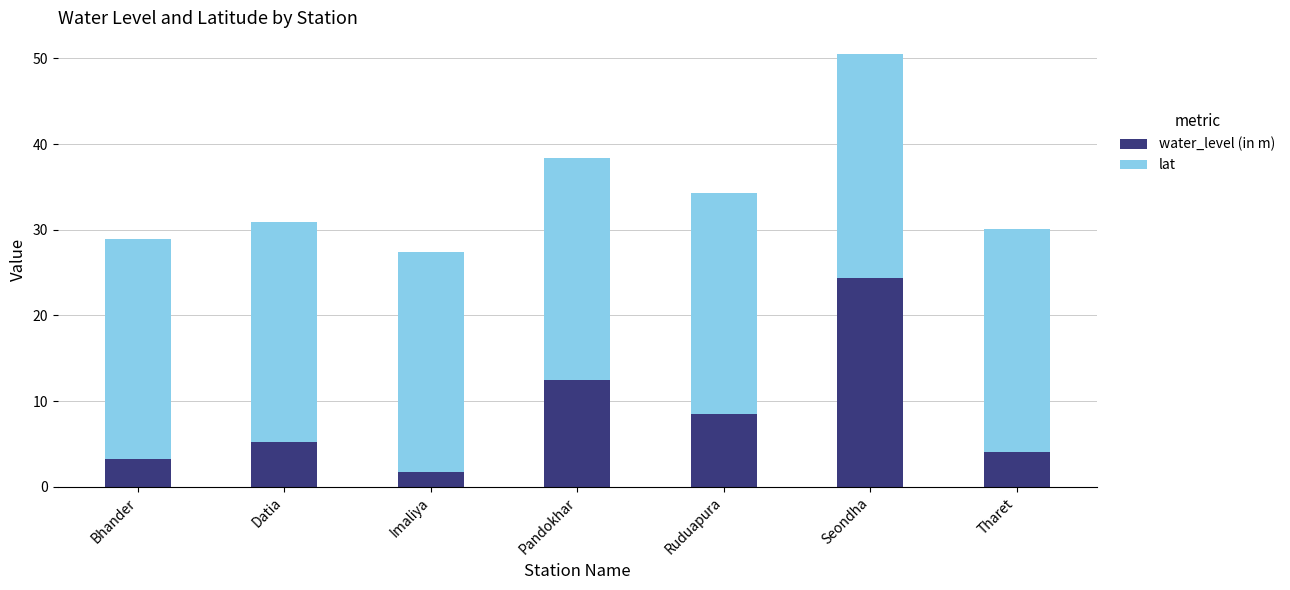

Is it true that water_level (in m) equals 4.0 at Tharet?

True